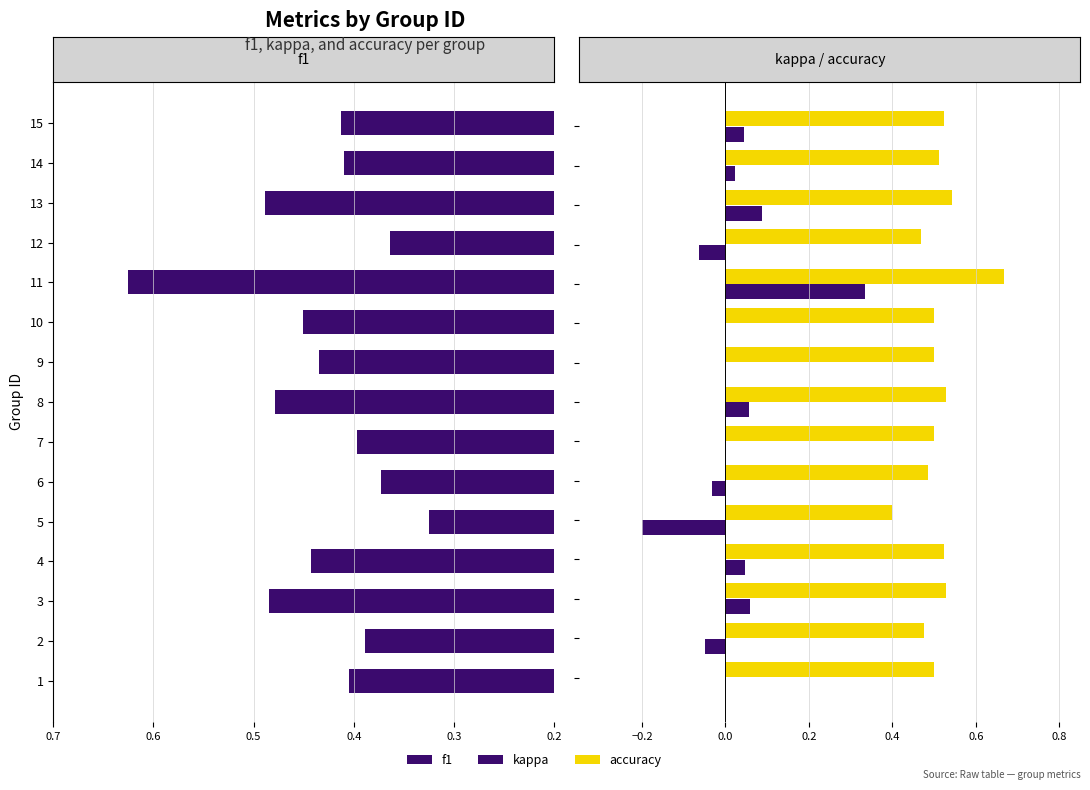

Which series has the largest range (max minus min)?

kappa